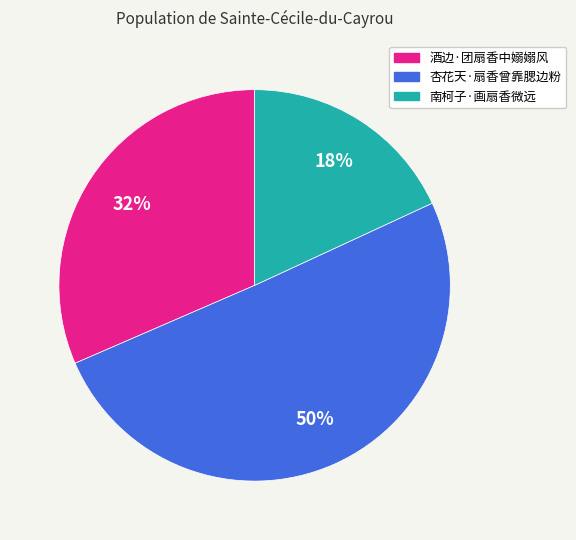

Approximately how many times larger is the value at 杏花天·扇香曾靠腮边粉 compared to 南柯子·画扇香微远?

2.8